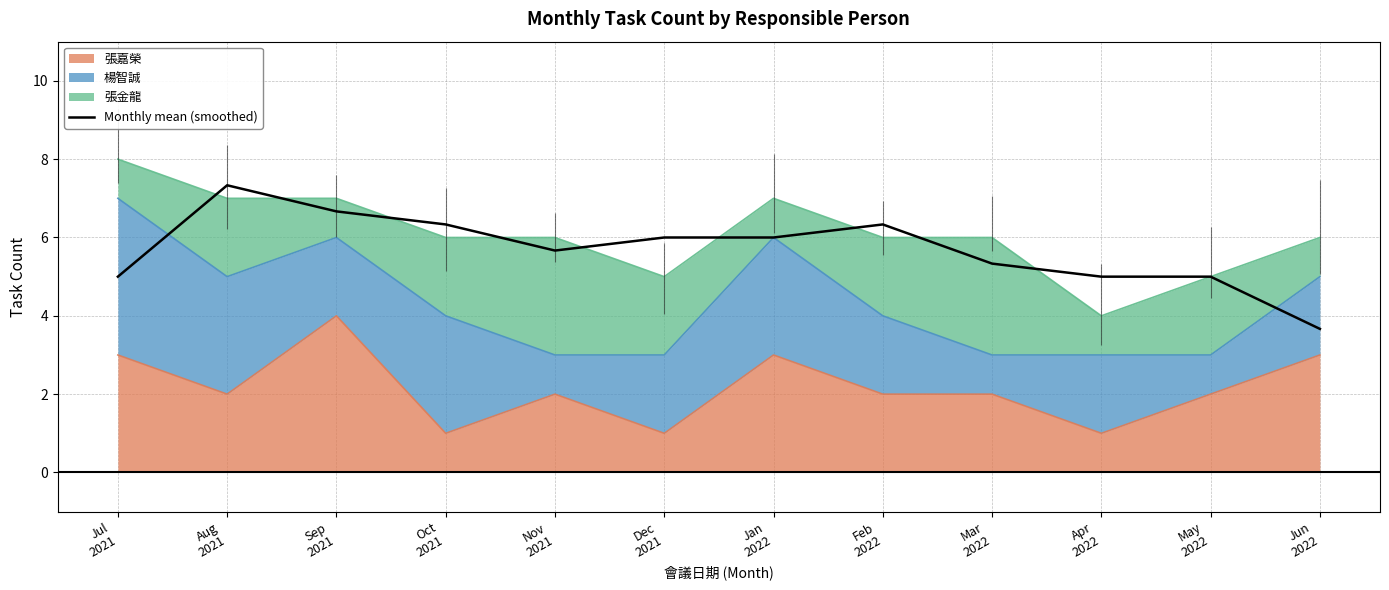

Reading left to right, transcribe all the data shown in this chart.

Jul
2021=5.0	Aug
2021=7.3	Sep
2021=6.7	Oct
2021=6.3	Nov
2021=5.7	Dec
2021=6.0	Jan
2022=6.0	Feb
2022=6.3	Mar
2022=5.3	Apr
2022=5.0	May
2022=5.0	Jun
2022=3.7